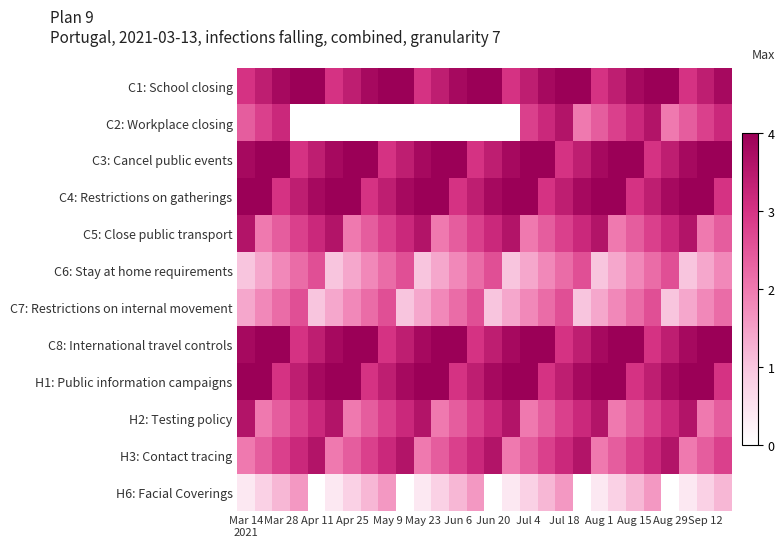

Reading right to left, list all the values displayed in this chart.

C1: School closing: 3.8	3.4	3.0	4.0	4.0	3.8	3.4	3.0	4.0	4.0	3.8	3.4	3.0	4.0	4.0	3.8	3.4	3.0	4.0	4.0	3.8	3.4	3.0	4.0	4.0	3.8	3.4	3.0
C2: Workplace closing: 3.2	2.8	2.4	2.0	3.6	3.2	2.8	2.4	2.0	3.6	3.2	2.8	0.0	0.0	0.0	0.0	0.0	0.0	0.0	0.0	0.0	0.0	0.0	0.0	0.0	3.2	2.8	2.4
C3: Cancel public events: 4.0	4.0	3.8	3.4	3.0	4.0	4.0	3.8	3.4	3.0	4.0	4.0	3.8	3.4	3.0	4.0	4.0	3.8	3.4	3.0	4.0	4.0	3.8	3.4	3.0	4.0	4.0	3.8
C4: Restrictions on gatherings: 3.0	4.0	4.0	3.8	3.4	3.0	4.0	4.0	3.8	3.4	3.0	4.0	4.0	3.8	3.4	3.0	4.0	4.0	3.8	3.4	3.0	4.0	4.0	3.8	3.4	3.0	4.0	4.0
C5: Close public transport: 2.4	2.0	3.6	3.2	2.8	2.4	2.0	3.6	3.2	2.8	2.4	2.0	3.6	3.2	2.8	2.4	2.0	3.6	3.2	2.8	2.4	2.0	3.6	3.2	2.8	2.4	2.0	3.6
C6: Stay at home requirements: 1.8	1.4	1.0	2.6	2.2	1.8	1.4	1.0	2.6	2.2	1.8	1.4	1.0	2.6	2.2	1.8	1.4	1.0	2.6	2.2	1.8	1.4	1.0	2.6	2.2	1.8	1.4	1.0
C7: Restrictions on internal movement: 2.2	1.8	1.4	1.0	2.6	2.2	1.8	1.4	1.0	2.6	2.2	1.8	1.4	1.0	2.6	2.2	1.8	1.4	1.0	2.6	2.2	1.8	1.4	1.0	2.6	2.2	1.8	1.4
C8: International travel controls: 4.0	4.0	3.8	3.4	3.0	4.0	4.0	3.8	3.4	3.0	4.0	4.0	3.8	3.4	3.0	4.0	4.0	3.8	3.4	3.0	4.0	4.0	3.8	3.4	3.0	4.0	4.0	3.8
H1: Public information campaigns: 3.0	4.0	4.0	3.8	3.4	3.0	4.0	4.0	3.8	3.4	3.0	4.0	4.0	3.8	3.4	3.0	4.0	4.0	3.8	3.4	3.0	4.0	4.0	3.8	3.4	3.0	4.0	4.0
H2: Testing policy: 2.4	2.0	3.6	3.2	2.8	2.4	2.0	3.6	3.2	2.8	2.4	2.0	3.6	3.2	2.8	2.4	2.0	3.6	3.2	2.8	2.4	2.0	3.6	3.2	2.8	2.4	2.0	3.6
H3: Contact tracing: 2.8	2.4	2.0	3.6	3.2	2.8	2.4	2.0	3.6	3.2	2.8	2.4	2.0	3.6	3.2	2.8	2.4	2.0	3.6	3.2	2.8	2.4	2.0	3.6	3.2	2.8	2.4	2.0
H6: Facial Coverings: 1.2	0.8	0.4	0.0	1.6	1.2	0.8	0.4	0.0	1.6	1.2	0.8	0.4	0.0	1.6	1.2	0.8	0.4	0.0	1.6	1.2	0.8	0.4	0.0	1.6	1.2	0.8	0.4